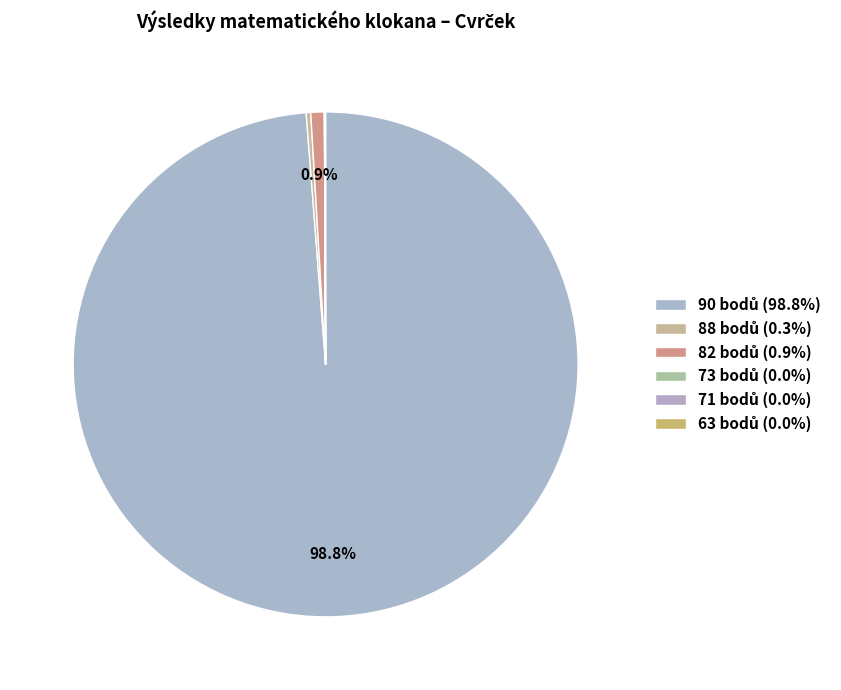

How many segments does this pie chart have?

6